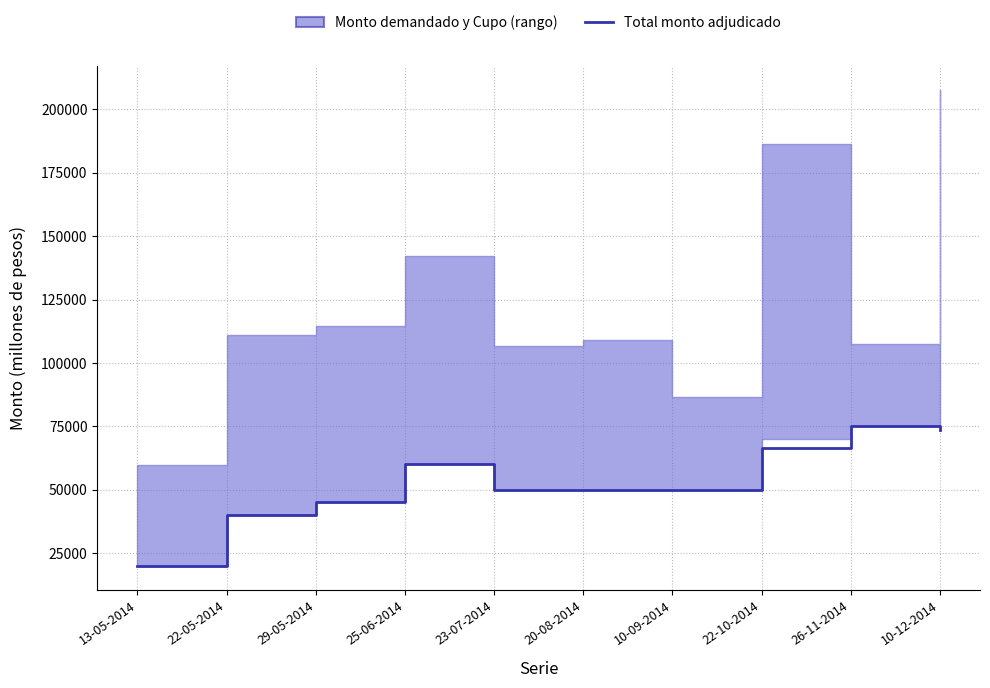

Which has a higher value, 29-05-2014 or 20-08-2014?

20-08-2014